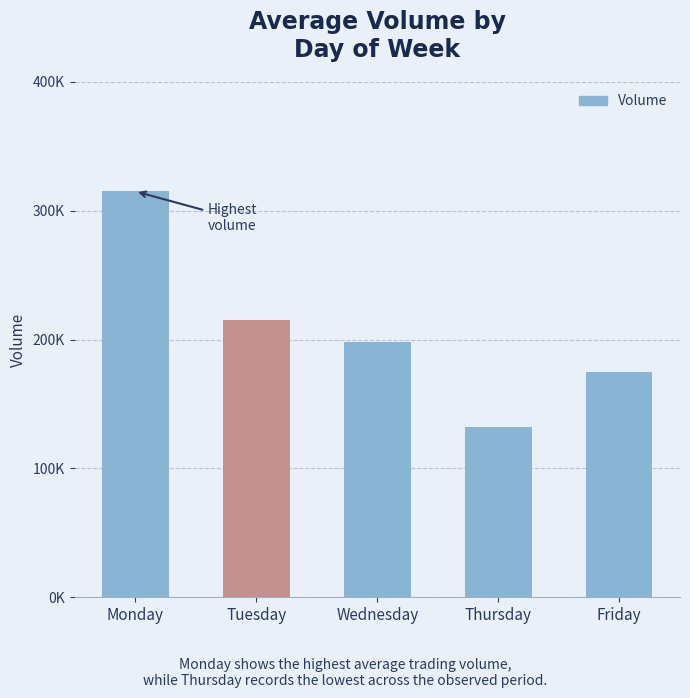

Between Monday and Friday, which is larger?

Monday